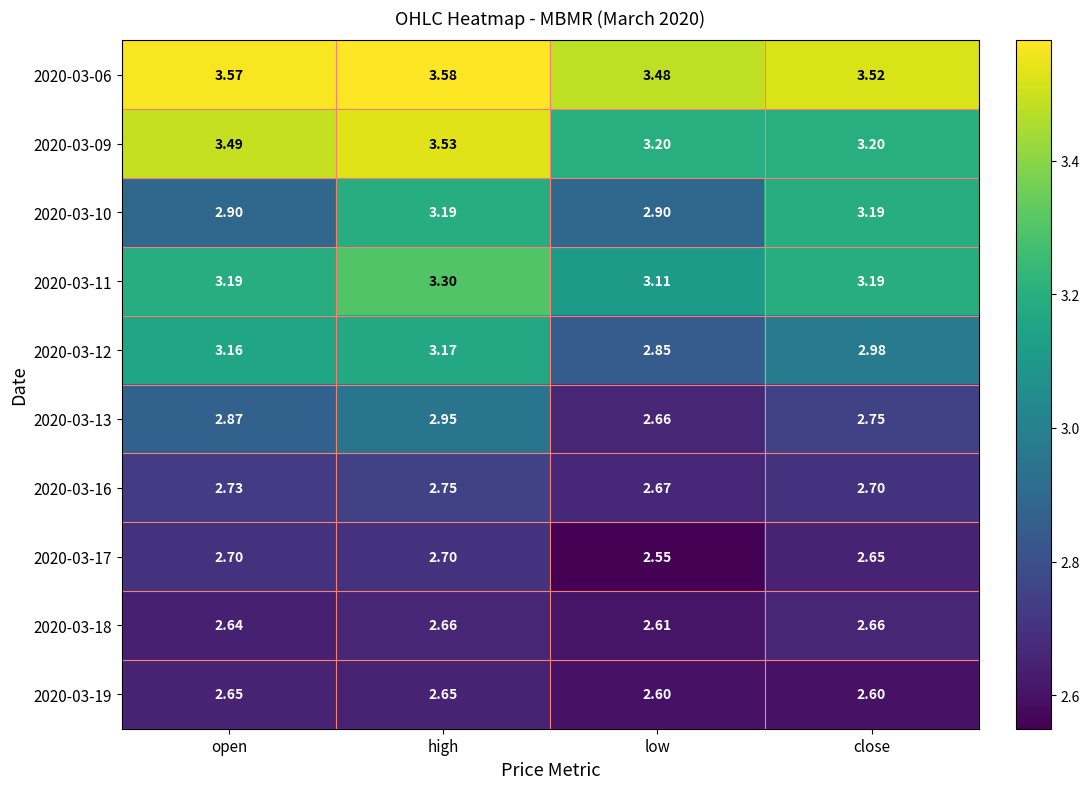

What is the total value across all series at open?

29.9